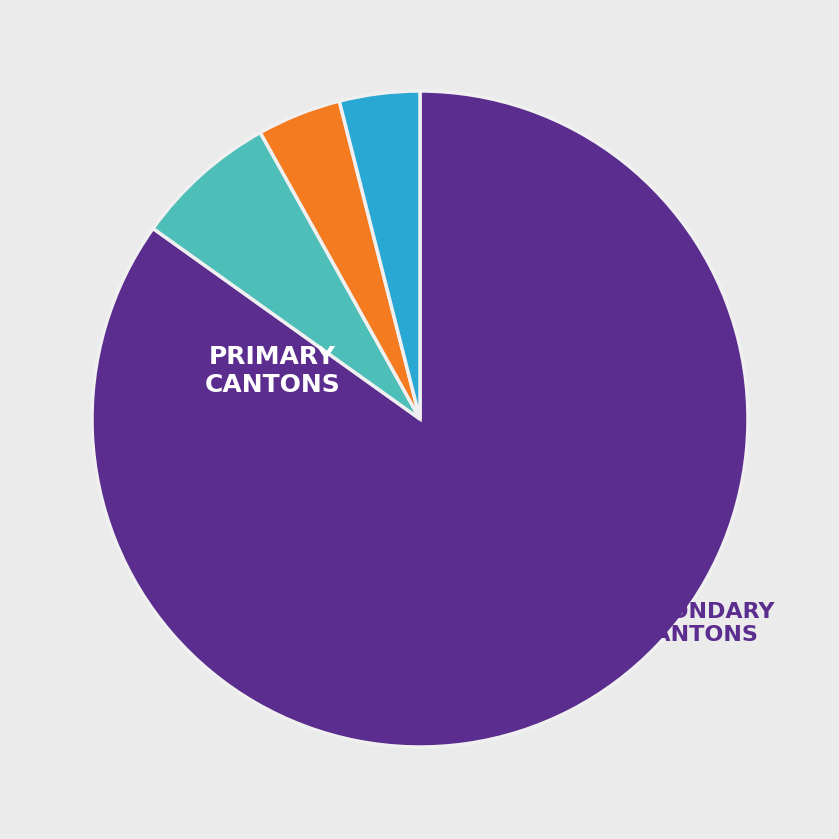

Does any single category account for the majority?

Yes